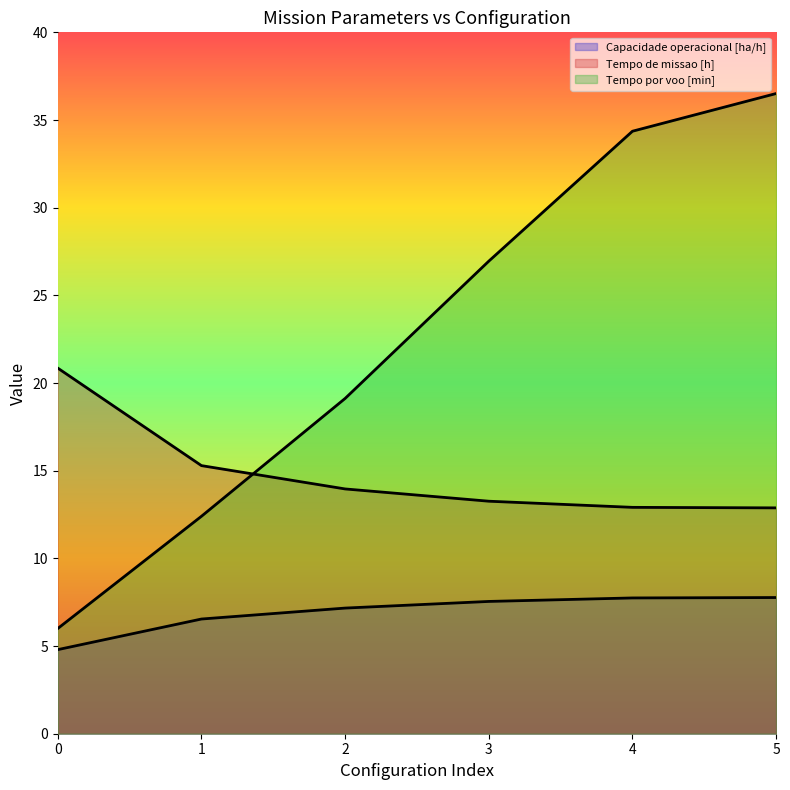

At 0, list the series in order from largest to smallest.

Tempo de missao [h], Tempo por voo [min], Capacidade operacional [ha/h]